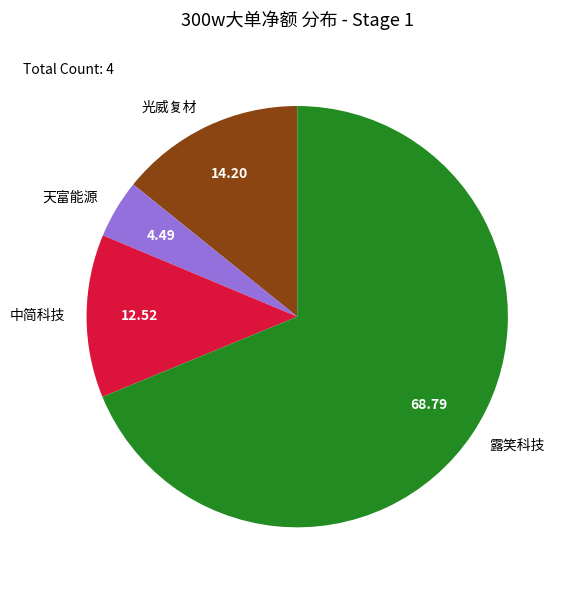

Rank the categories by value from highest to lowest.

露笑科技, 光威复材, 中简科技, 天富能源